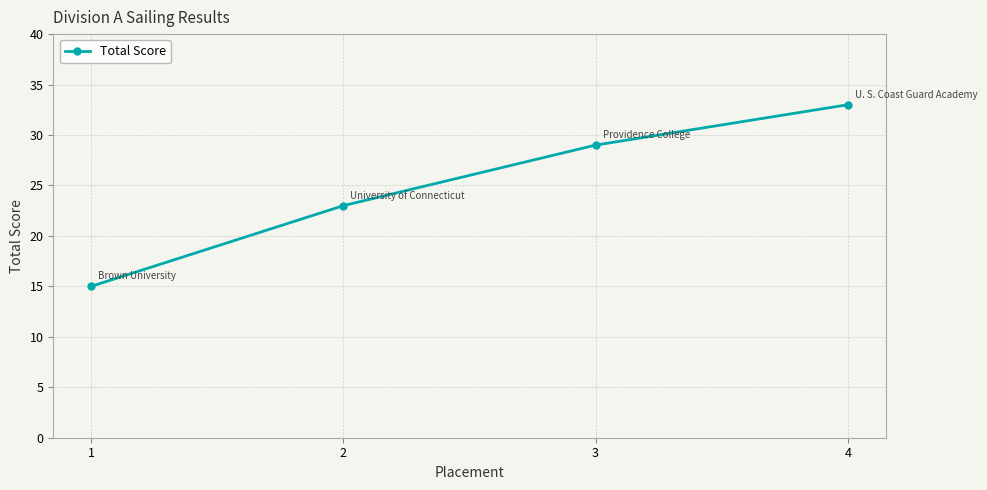

True or false: the data shows 31 at 2.

False